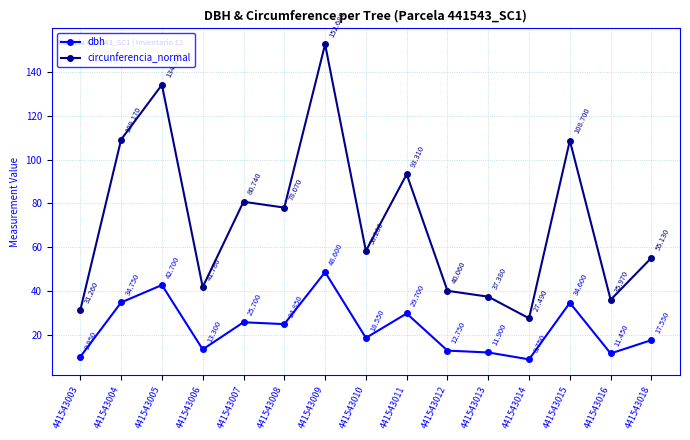

Where does the circunferencia_normal series first go above 58?

441543004